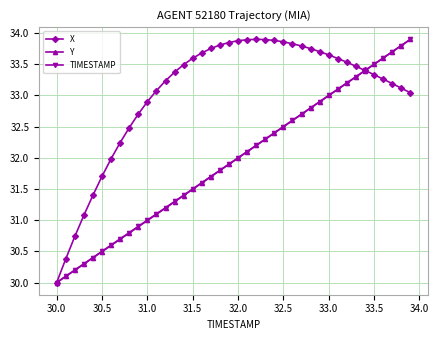

What is the value of the X point at the 30th from the left?

33.7